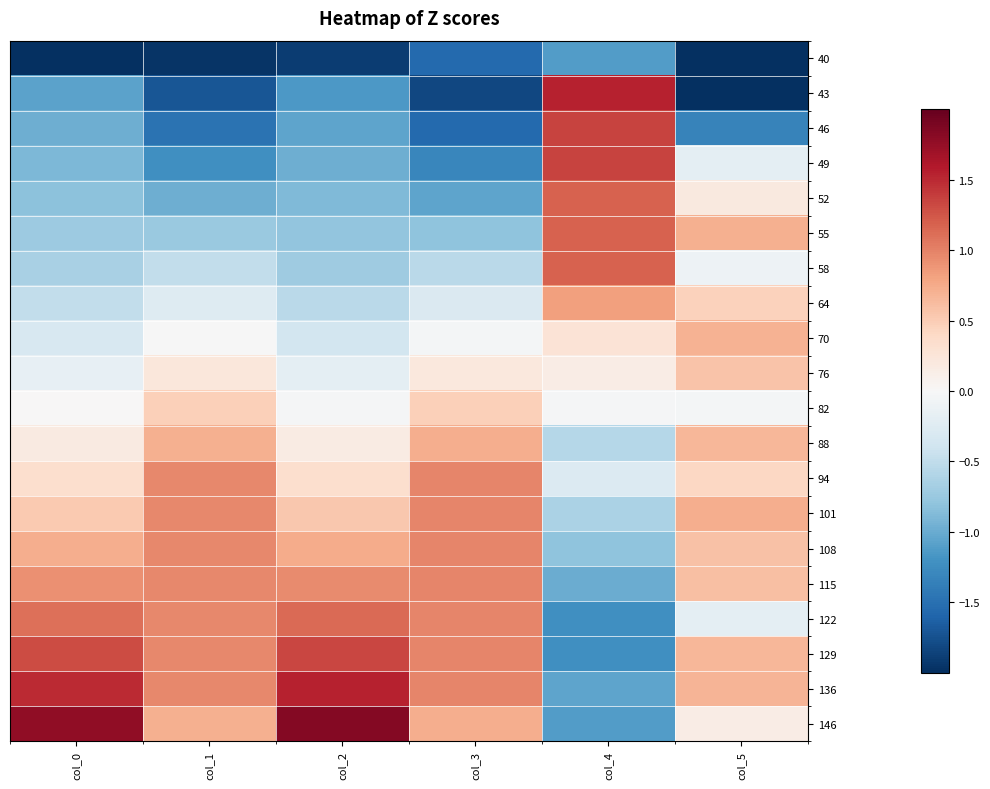

Count the number of categories in the chart.

6